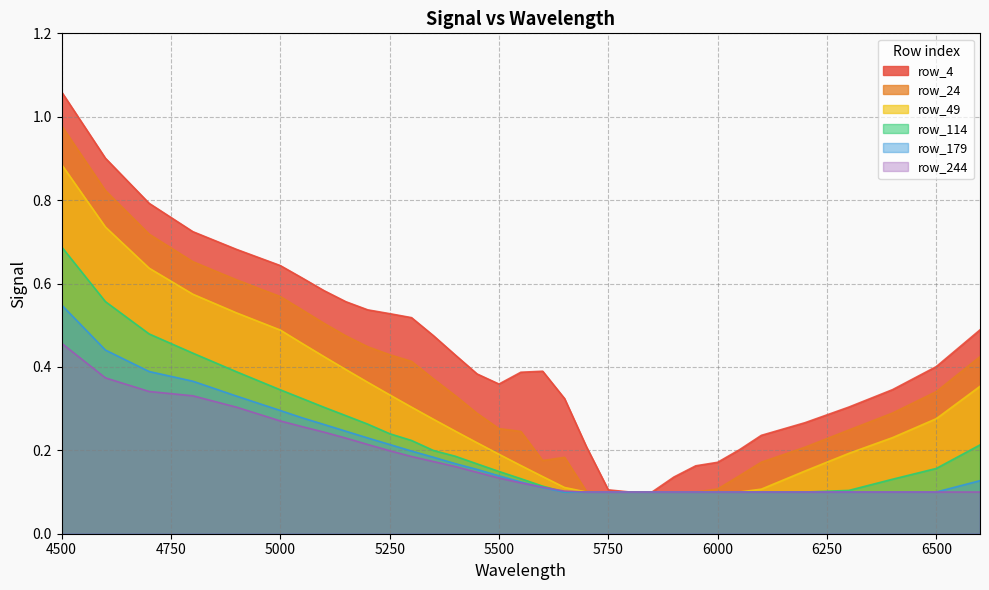

Rank the categories by row_49 value from lowest to highest.

5700, 5750, 5800, 5850, 5900, 5950, 6000, 6050, 6100, 5650, 5600, 6200, 5550, 5500, 6300, 5450, 6400, 5400, 5350, 6500, 5300, 5250, 6600, 5200, 5150, 5100, 5050, 5000, 4900, 4800, 4700, 4600, 4500